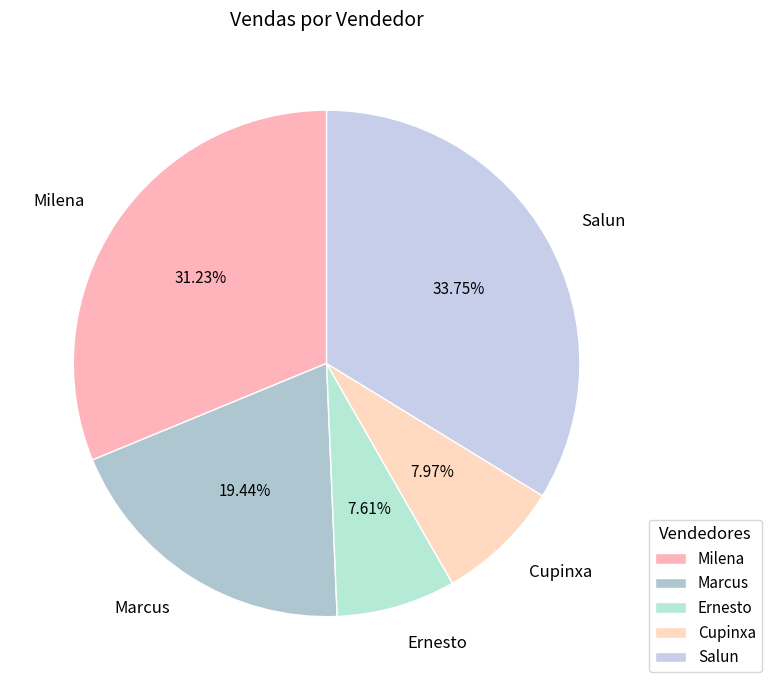

The Ernesto slice represents 8% of the pie. True or false?

True